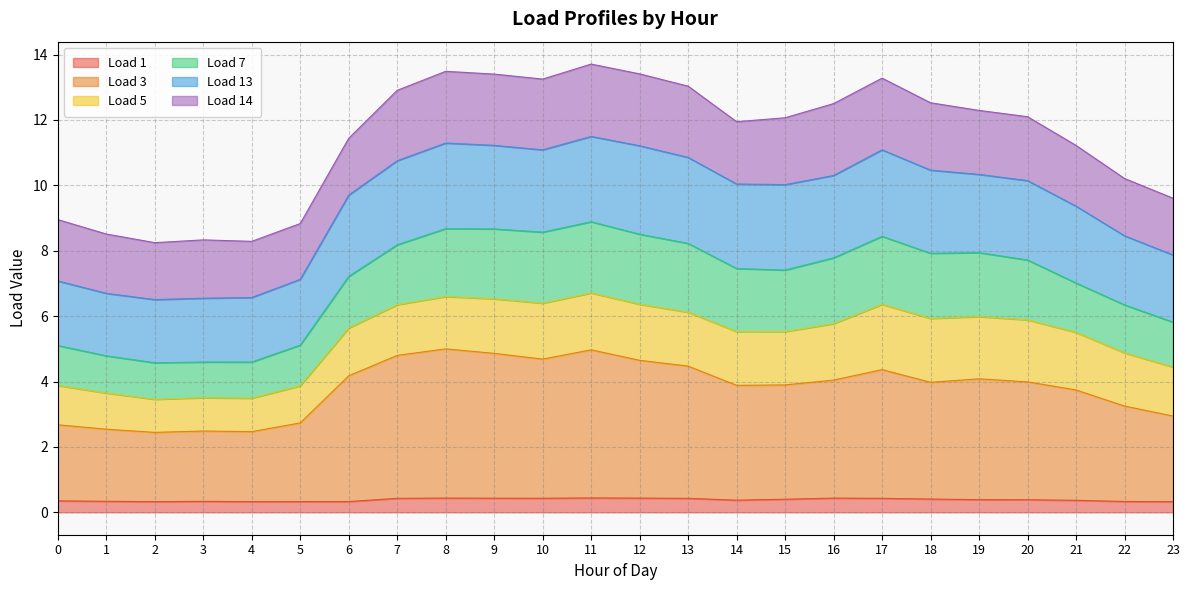

What is the highest value of the Load 1 series?

0.4